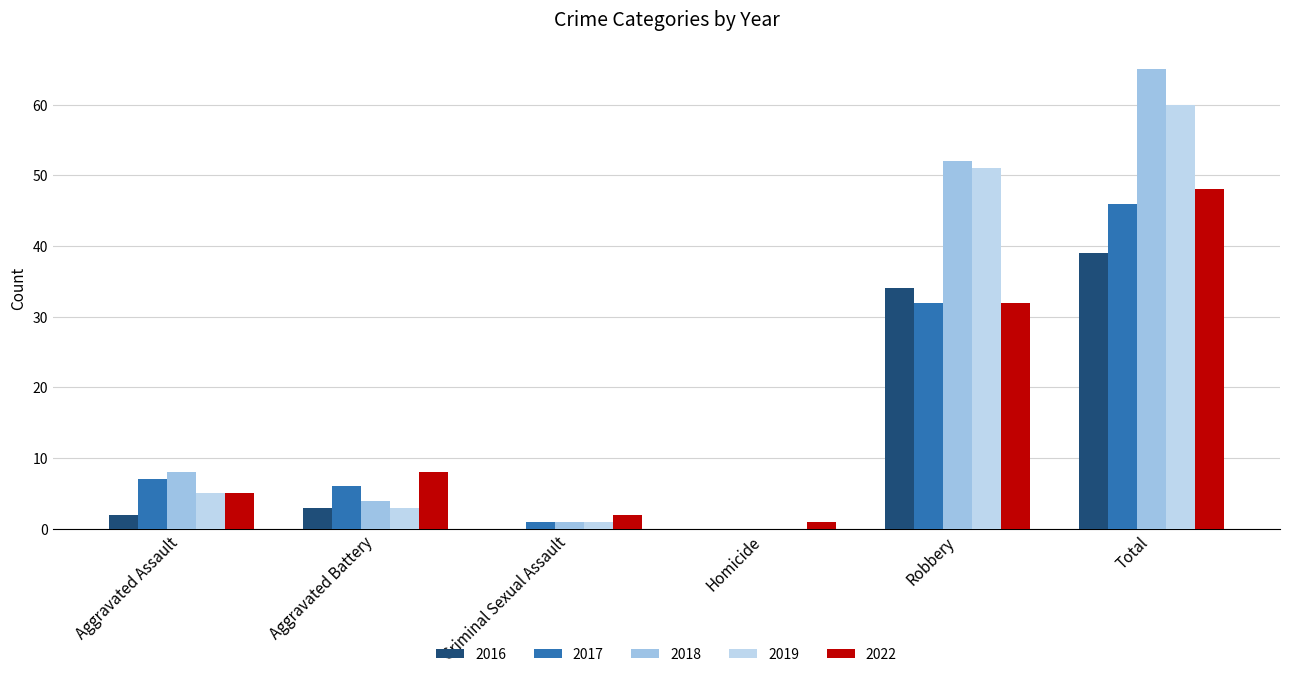

Reading left to right, transcribe all the data shown in this chart.

2016: Aggravated Assault=2	Aggravated Battery=3	Criminal Sexual Assault=0	Homicide=0	Robbery=34	Total=39
2017: Aggravated Assault=7	Aggravated Battery=6	Criminal Sexual Assault=1	Homicide=0	Robbery=32	Total=46
2018: Aggravated Assault=8	Aggravated Battery=4	Criminal Sexual Assault=1	Homicide=0	Robbery=52	Total=65
2019: Aggravated Assault=5	Aggravated Battery=3	Criminal Sexual Assault=1	Homicide=0	Robbery=51	Total=60
2022: Aggravated Assault=5	Aggravated Battery=8	Criminal Sexual Assault=2	Homicide=1	Robbery=32	Total=48